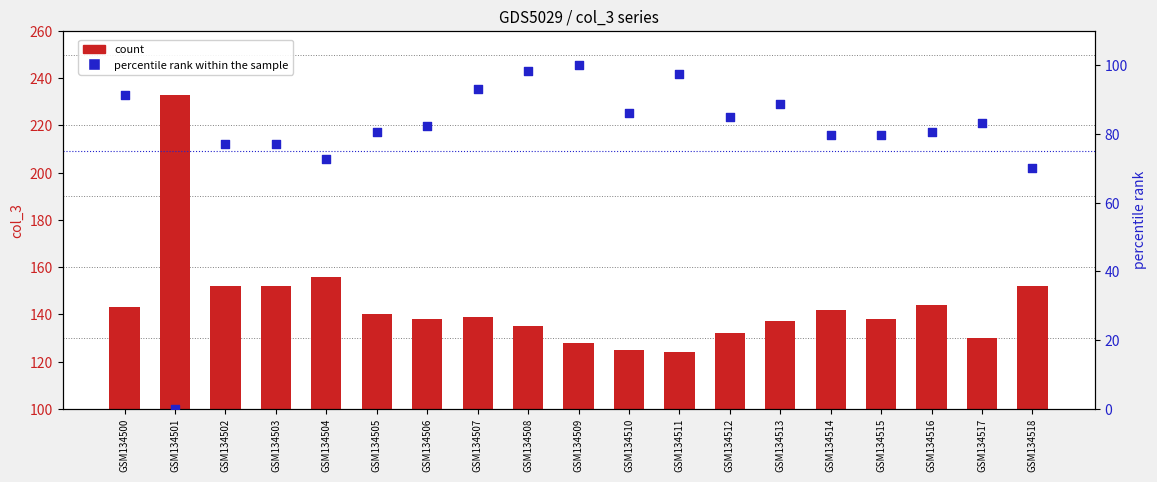

Is the value of col_4 (percentile rank within the sample) at GSM134509 greater than the value of col_3 (count) at GSM134513?

No